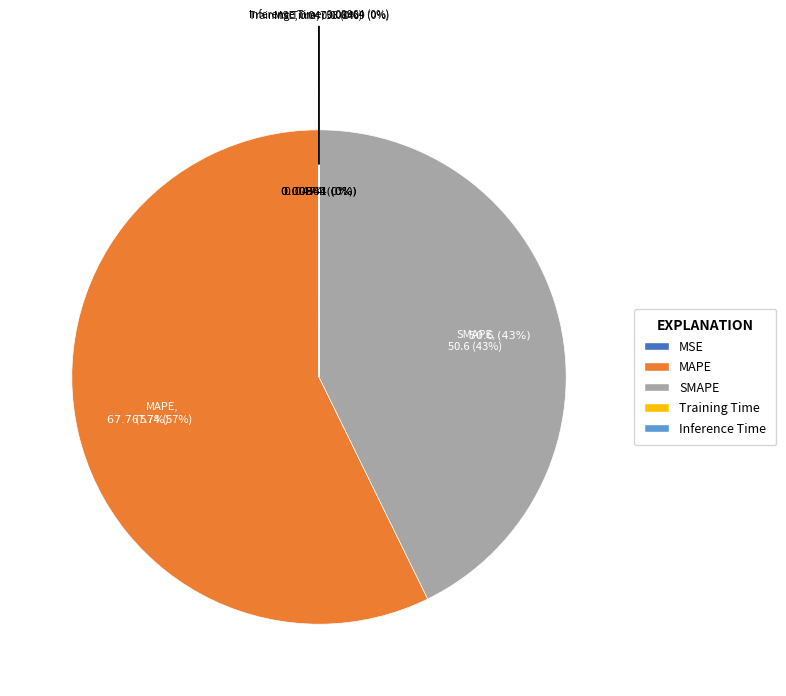

Rank the categories by value from highest to lowest.

MAPE, SMAPE, MSE, Inference Time, Training Time